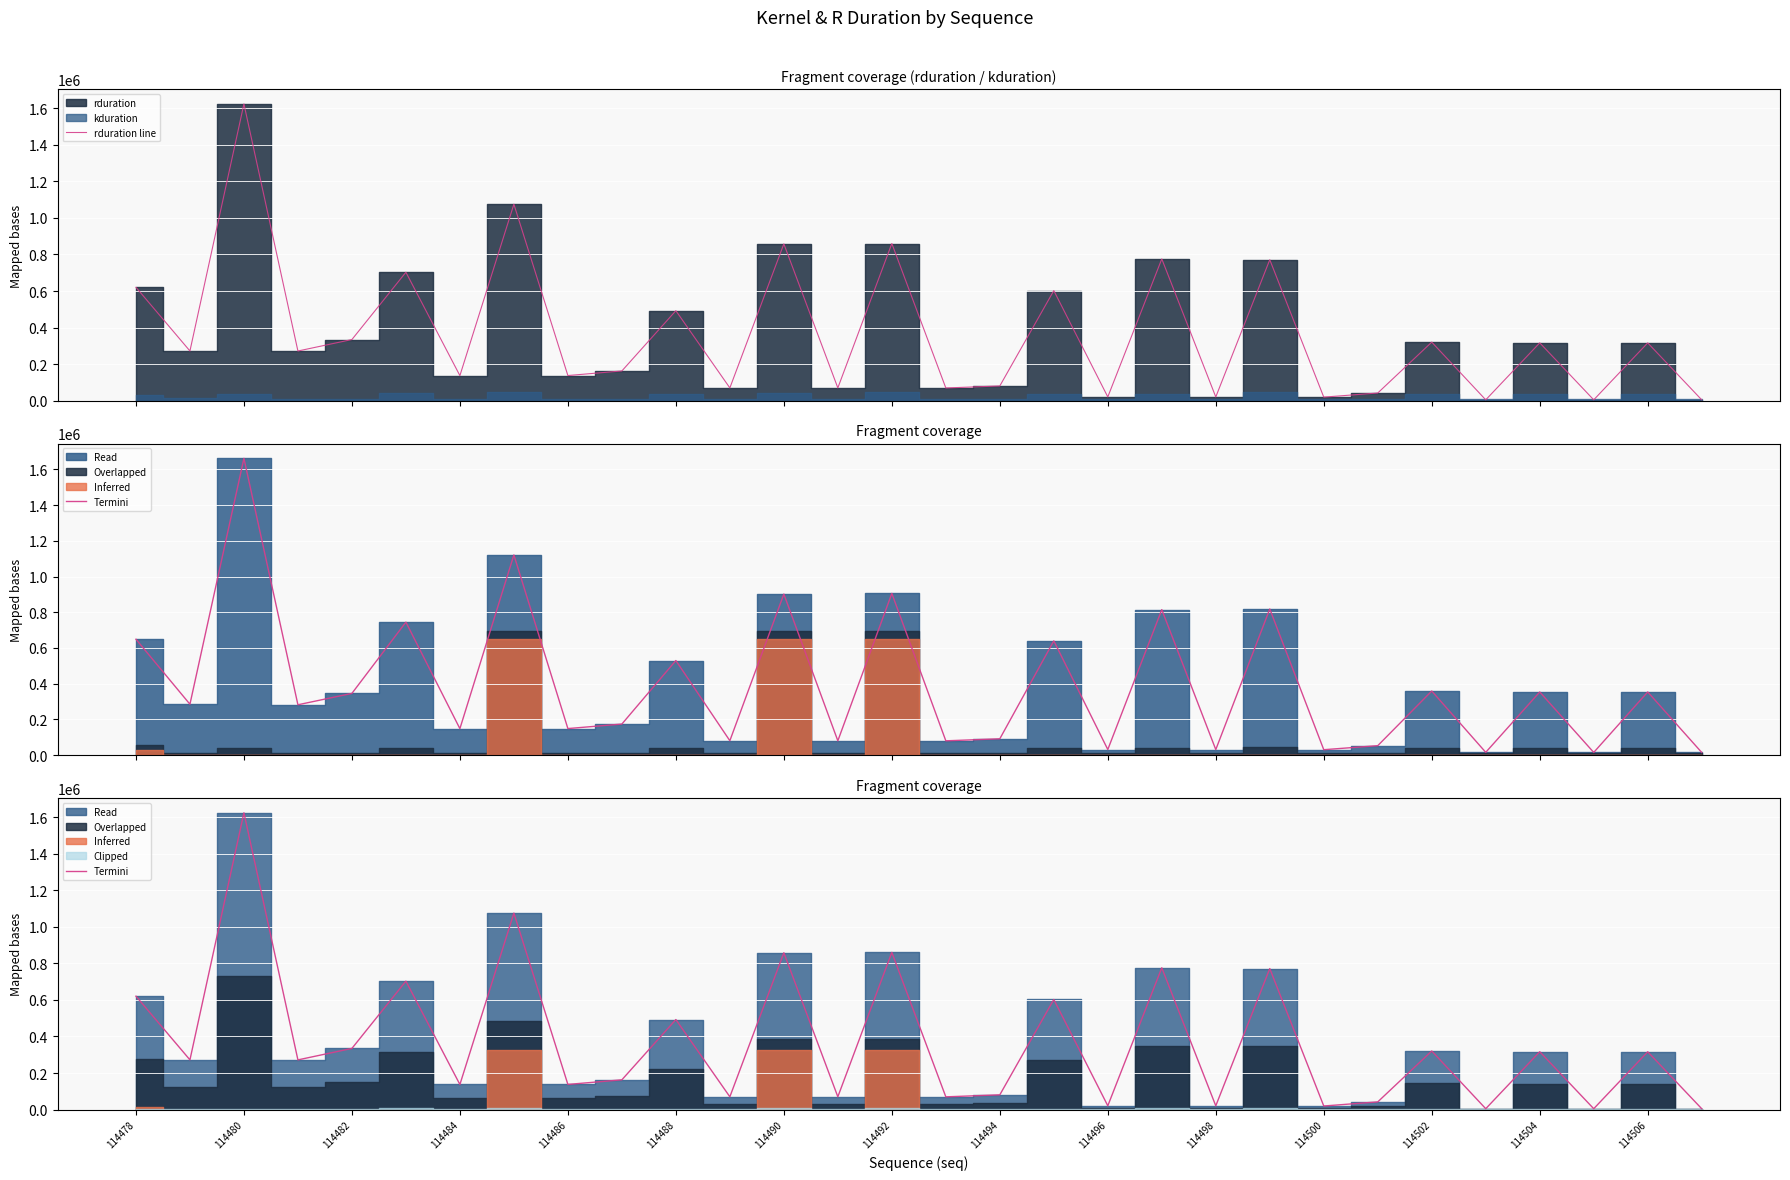

Which series has the largest range (max minus min)?

rduration line